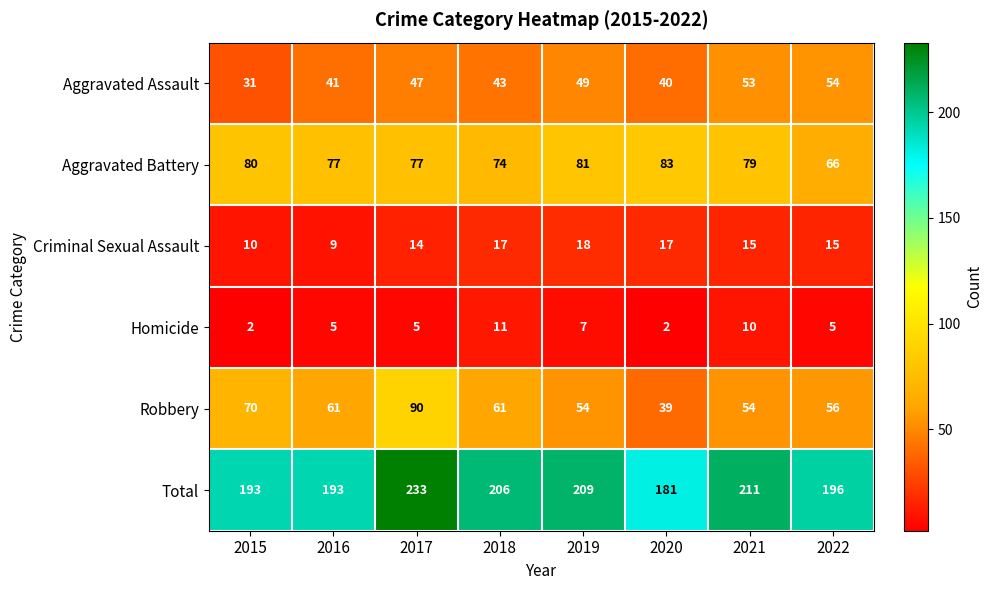

What is the total value across all series at 2018?

412